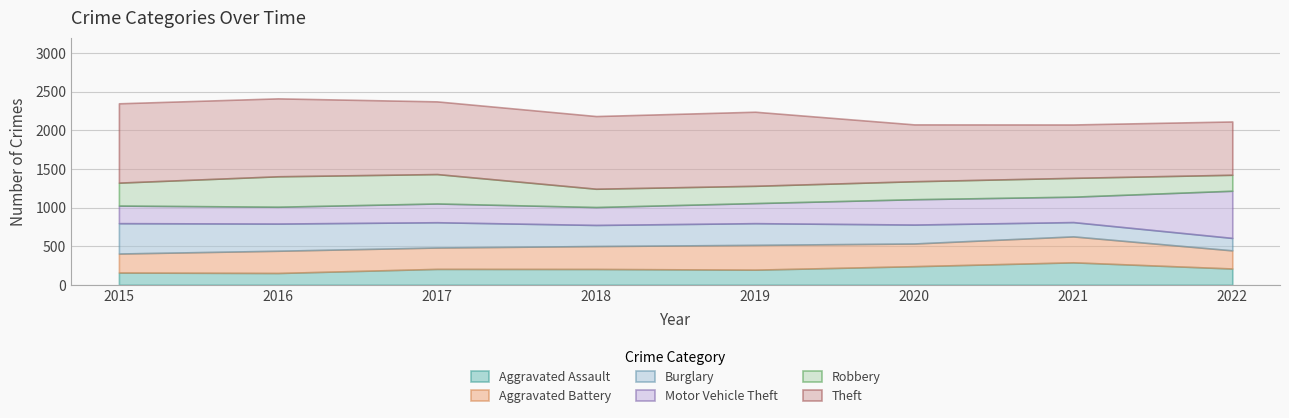

How many data points in Robbery are above 244?

3